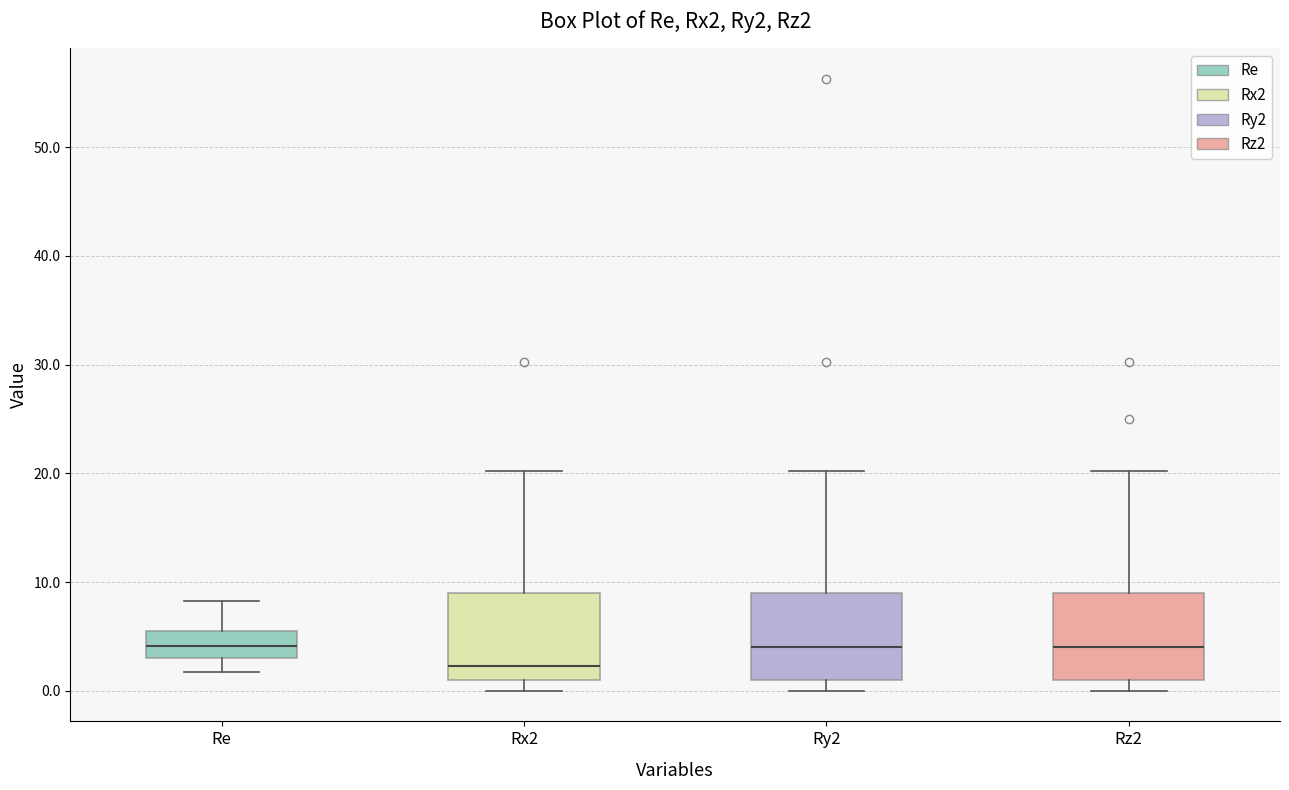

Reading left to right, read every box against the y-axis: the position of its median line, the range the box covers, and the ends of its whiskers. The values are not printed on the chart, so give them approximately, as read against the axis.

Re: median 4, box 3 to 5, whiskers 2 to 8
Rx2: median 2, box 1 to 9, whiskers 0 to 20
Ry2: median 4, box 1 to 9, whiskers 0 to 20
Rz2: median 4, box 1 to 9, whiskers 0 to 20